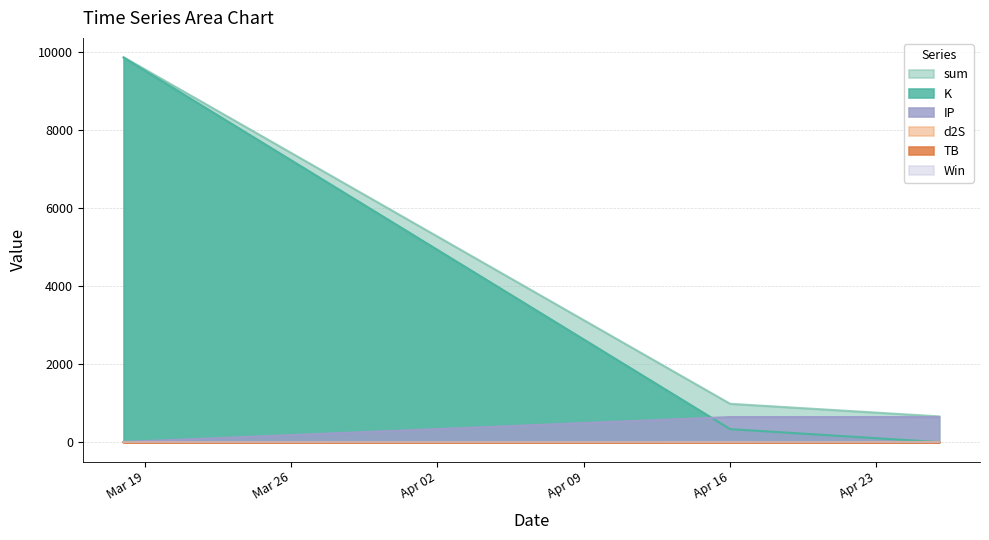

What is the label of the 1st point from the left?

2024-03-18